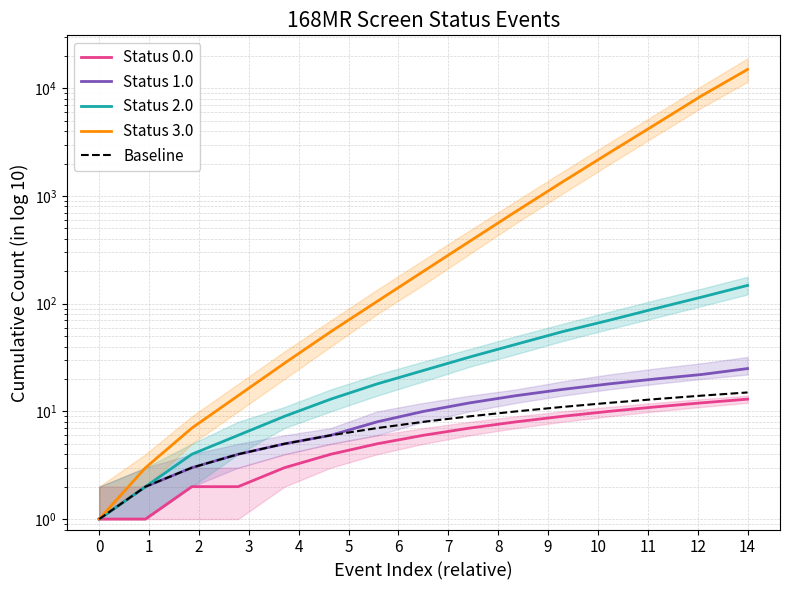

What are all the series names shown in the legend?

Status 0.0, Status 1.0, Status 2.0, Status 3.0, Baseline